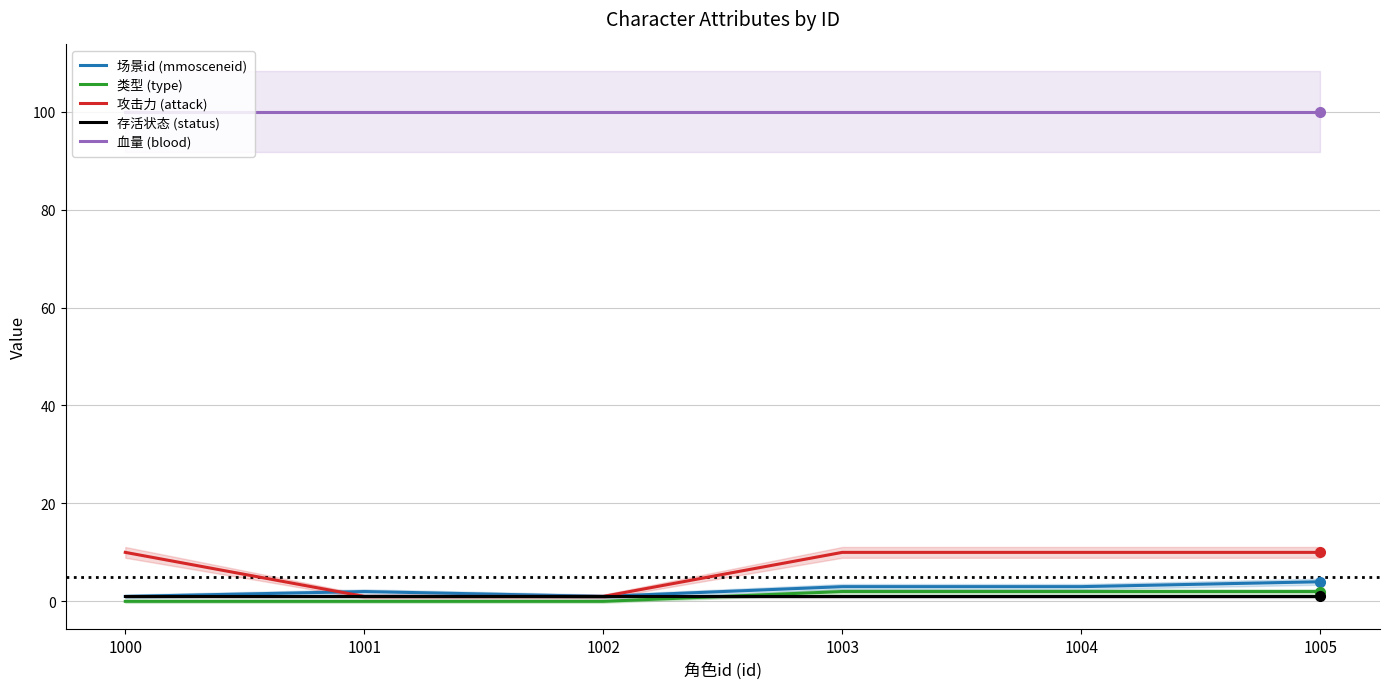

What is the difference between the highest and lowest values at 1004?

99